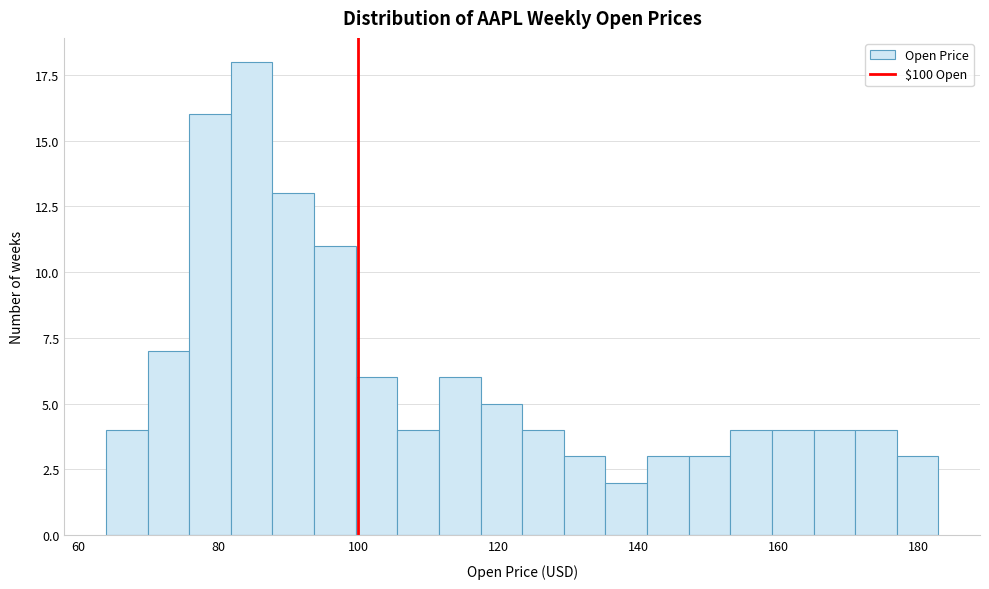

Around what value on the x-axis is the tallest bar? Give the approximate position of its centre, as read against the axis.

84